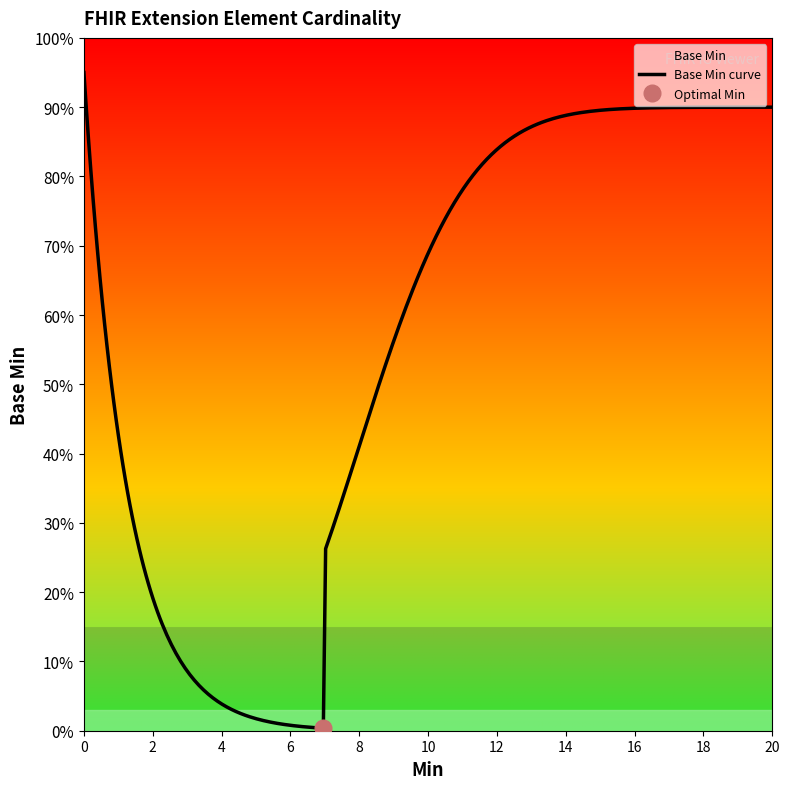

How many lines are shown in the chart?

1